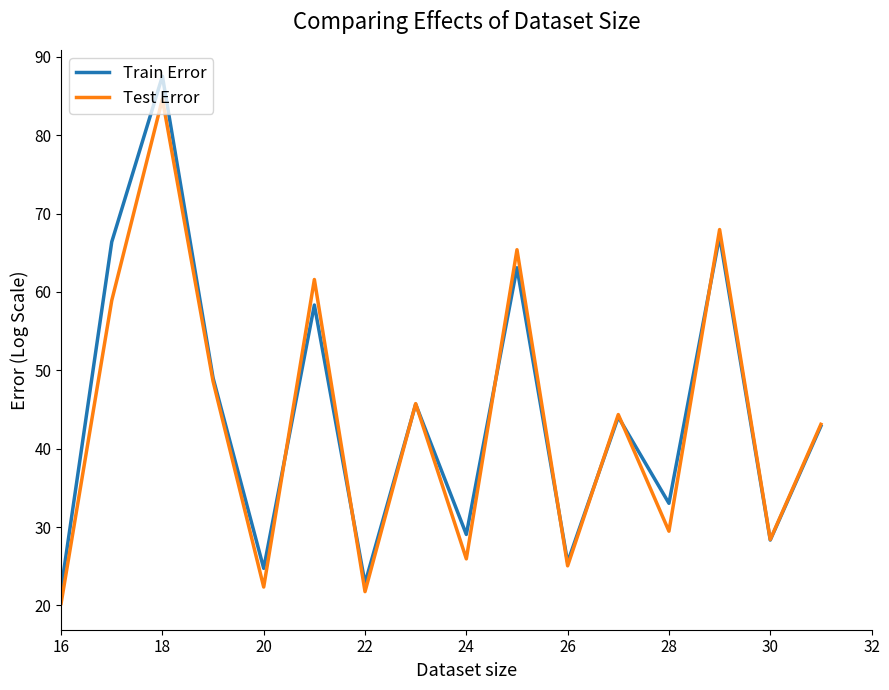

What is the maximum value shown in the chart?

87.5